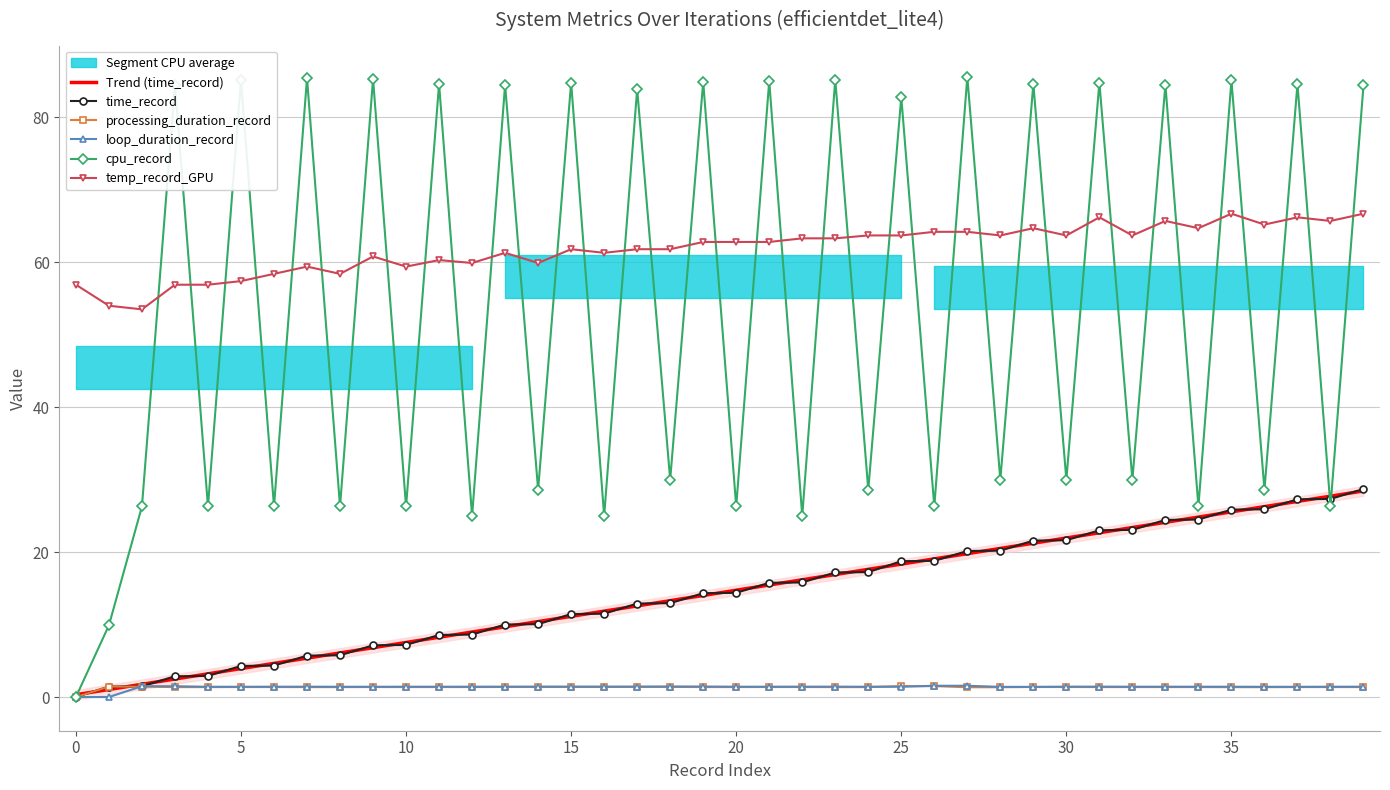

Reading left to right, what are all the values shown in this chart?

time_record: 0.0	1.4	1.5	2.9	2.9	4.3	4.3	5.7	5.8	7.1	7.2	8.6	8.6	10.0	10.1	11.5	11.5	12.9	13.0	14.3	14.4	15.8	15.8	17.2	17.2	18.7	18.8	20.2	20.2	21.6	21.6	23.0	23.1	24.4	24.5	25.9	25.9	27.3	27.3	28.7
processing_duration_record: 0.0	1.4	1.4	1.4	1.4	1.4	1.4	1.4	1.4	1.4	1.4	1.4	1.4	1.4	1.4	1.4	1.4	1.4	1.4	1.4	1.4	1.4	1.4	1.4	1.4	1.5	1.5	1.4	1.4	1.4	1.4	1.4	1.4	1.4	1.4	1.4	1.4	1.4	1.4	1.4
loop_duration_record: 0.0	0.0	1.5	1.5	1.4	1.4	1.4	1.4	1.4	1.4	1.4	1.4	1.4	1.4	1.4	1.4	1.4	1.4	1.5	1.5	1.4	1.4	1.4	1.4	1.4	1.4	1.6	1.6	1.4	1.4	1.4	1.4	1.4	1.4	1.4	1.4	1.4	1.4	1.4	1.4
cpu_record: 0.0	9.9	26.3	84.5	26.3	85.1	26.3	85.4	26.3	85.3	26.3	84.6	25.0	84.5	28.6	84.8	25.0	83.9	30.0	84.9	26.3	85.0	25.0	85.2	28.6	82.8	26.3	85.6	30.0	84.6	30.0	84.8	30.0	84.5	26.3	85.1	28.6	84.6	26.3	84.4
temp_record_GPU: 56.9	54.0	53.5	56.9	56.9	57.4	58.4	59.4	58.4	60.8	59.4	60.3	59.9	61.3	59.9	61.8	61.3	61.8	61.8	62.8	62.8	62.8	63.3	63.3	63.7	63.7	64.2	64.2	63.7	64.7	63.7	66.2	63.7	65.7	64.7	66.7	65.2	66.2	65.7	66.7